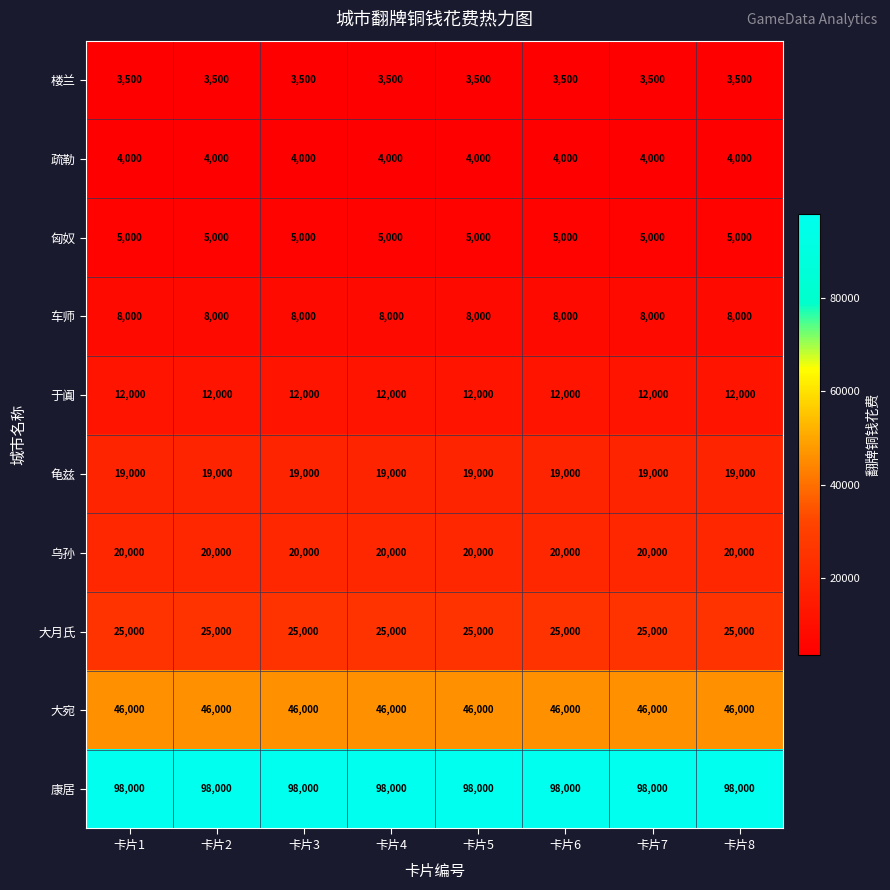

What is the greatest value displayed?

98000